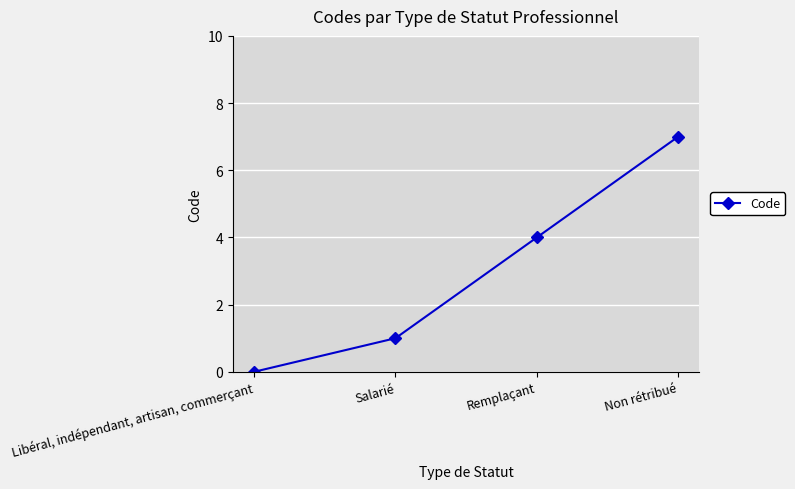

At which category does the chart reach its peak across all series?

Non rétribué